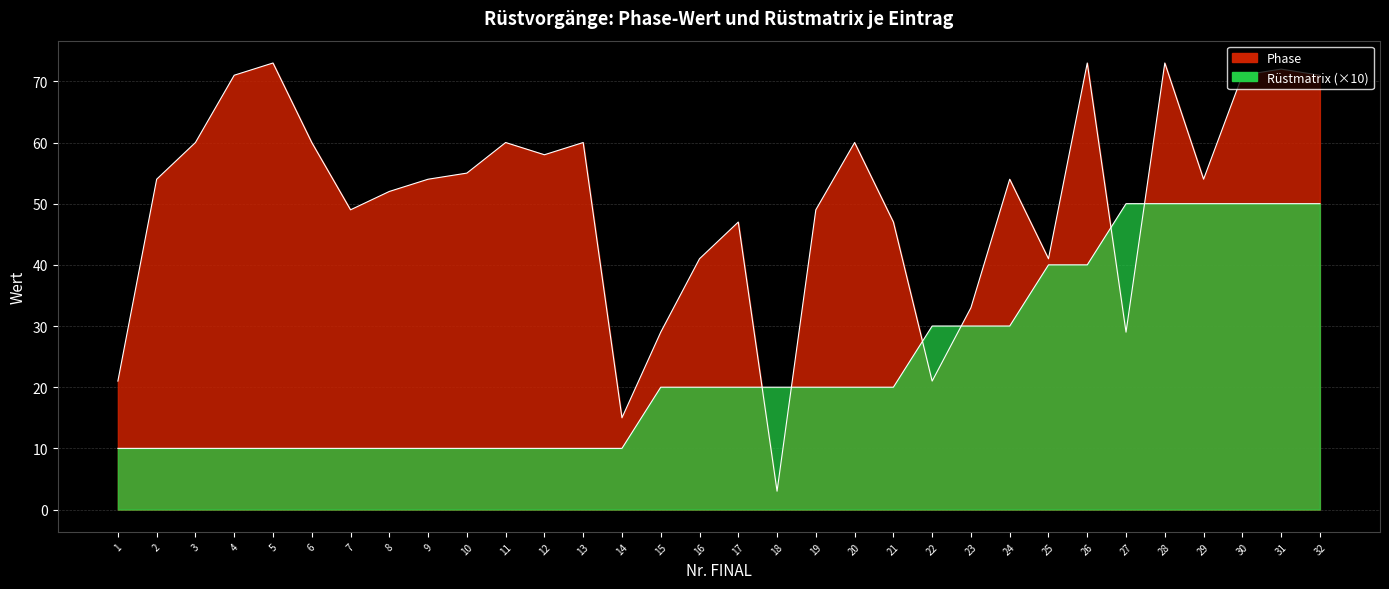

True or false: Phase has a value of 26 at 16.

False